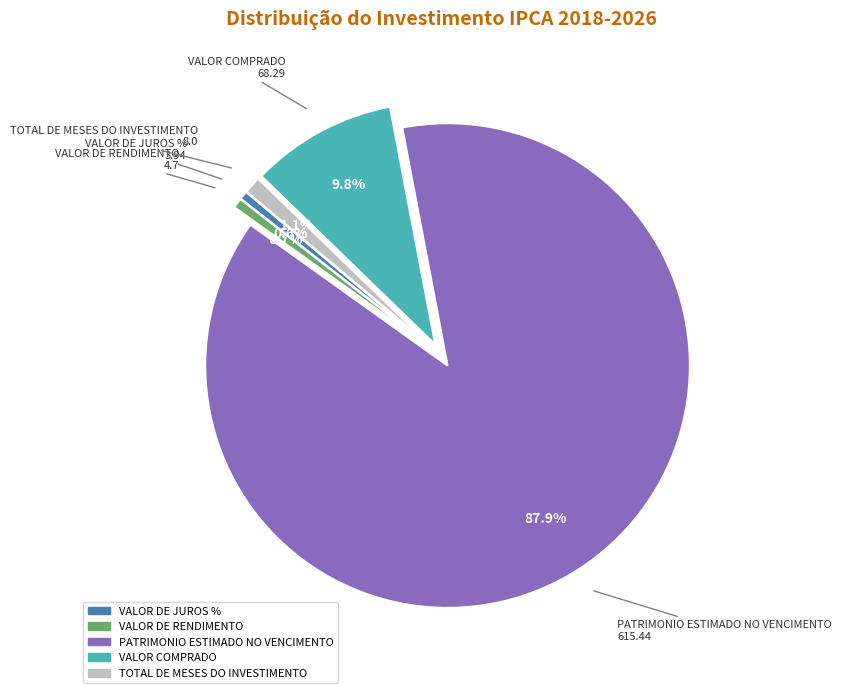

Is there a majority slice in this chart?

Yes